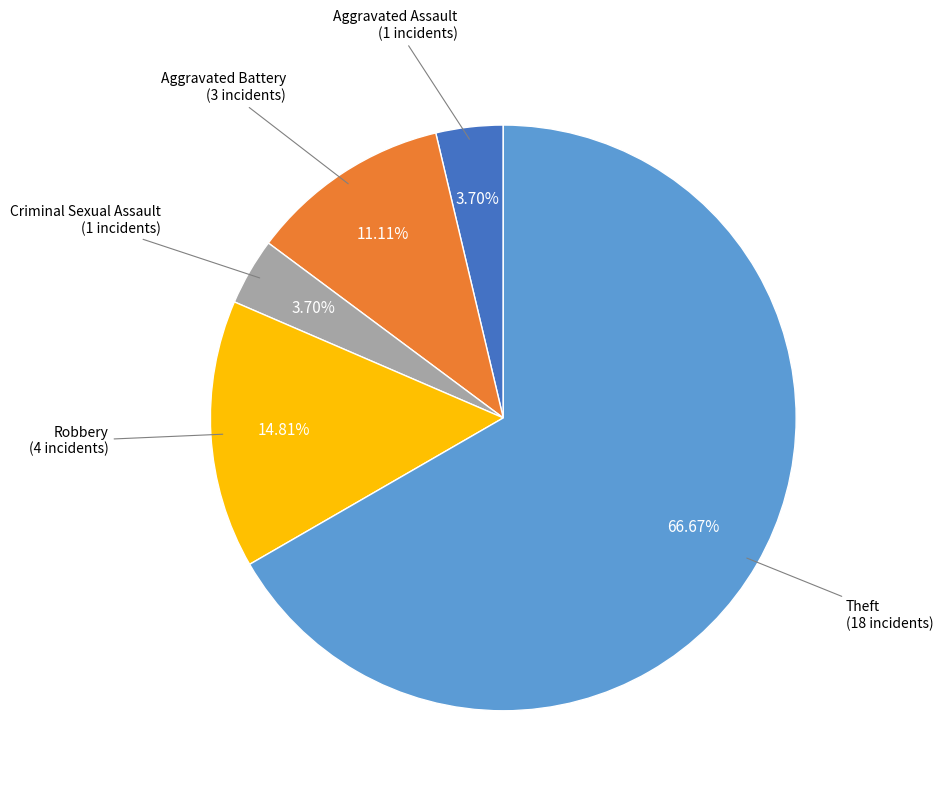

Is there a majority slice in this chart?

Yes